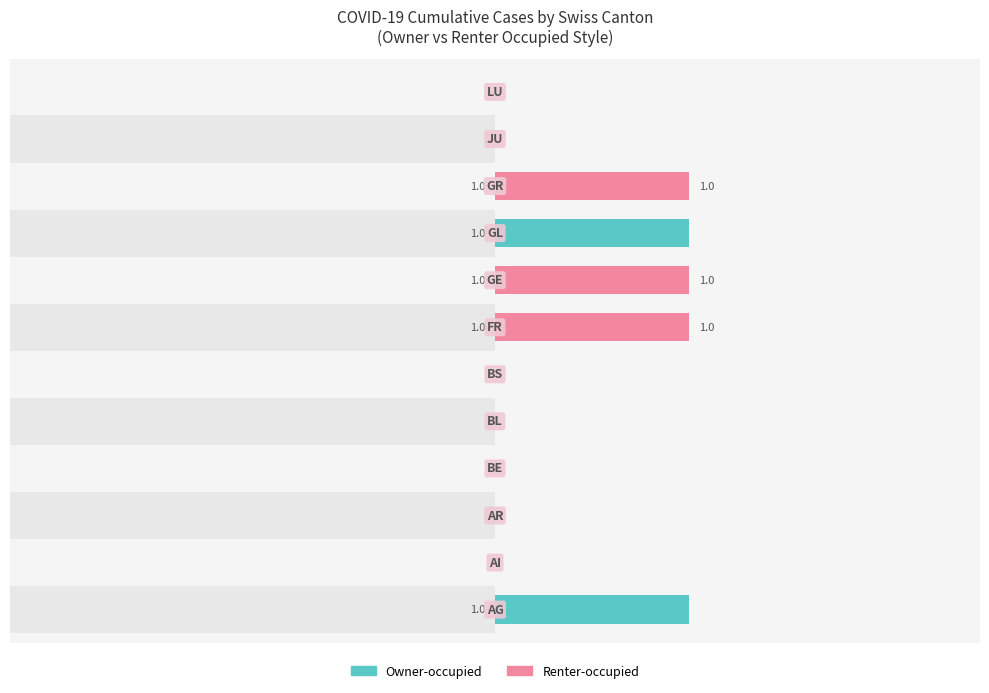

The Renter-occupied series shows 0 at 8. True or false?

False